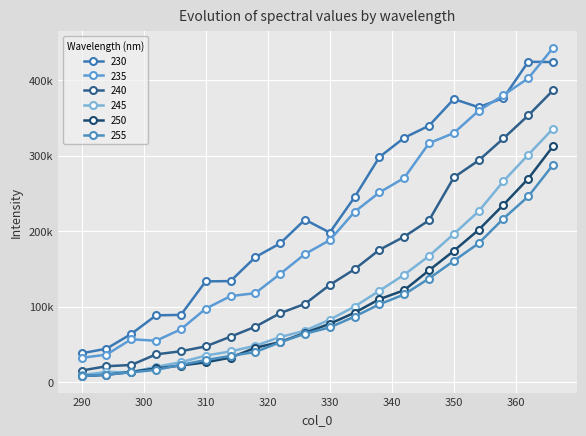

Is this an area chart (filled region under the line)?

No